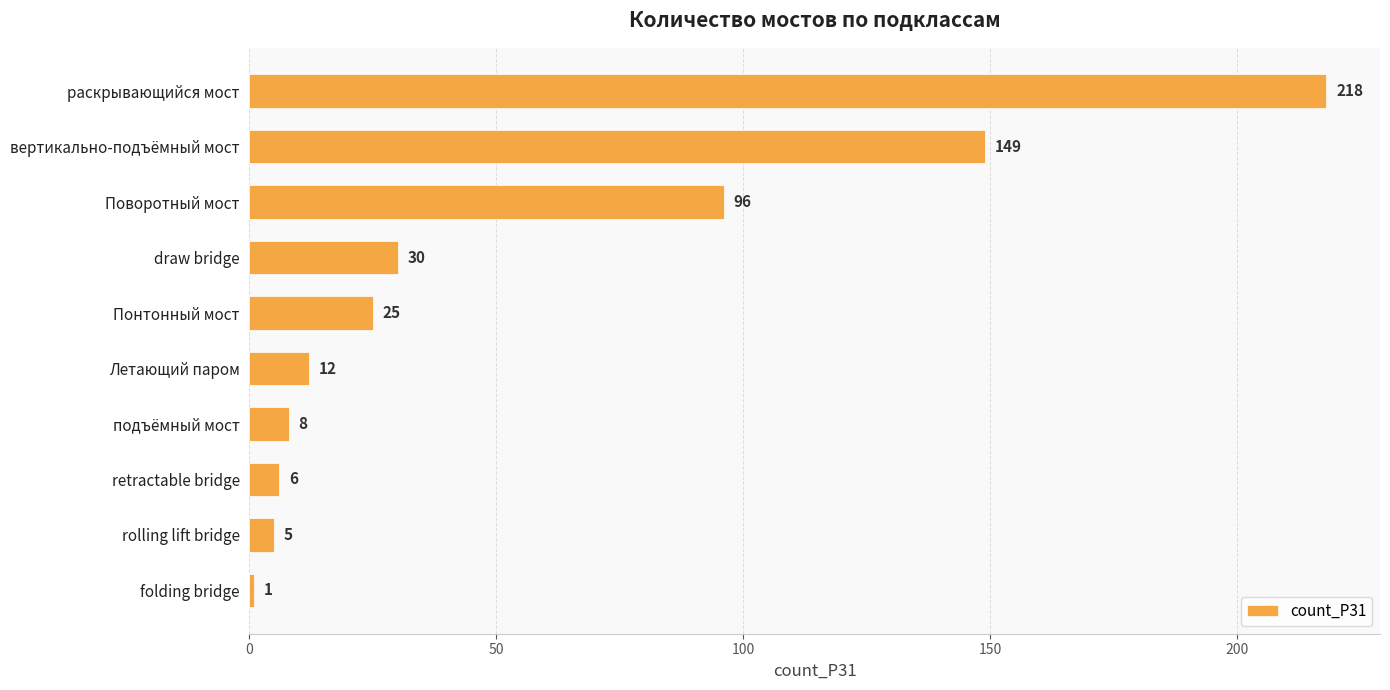

Reading top to bottom, transcribe all the data shown in this chart.

218	149	96	30	25	12	8	6	5	1